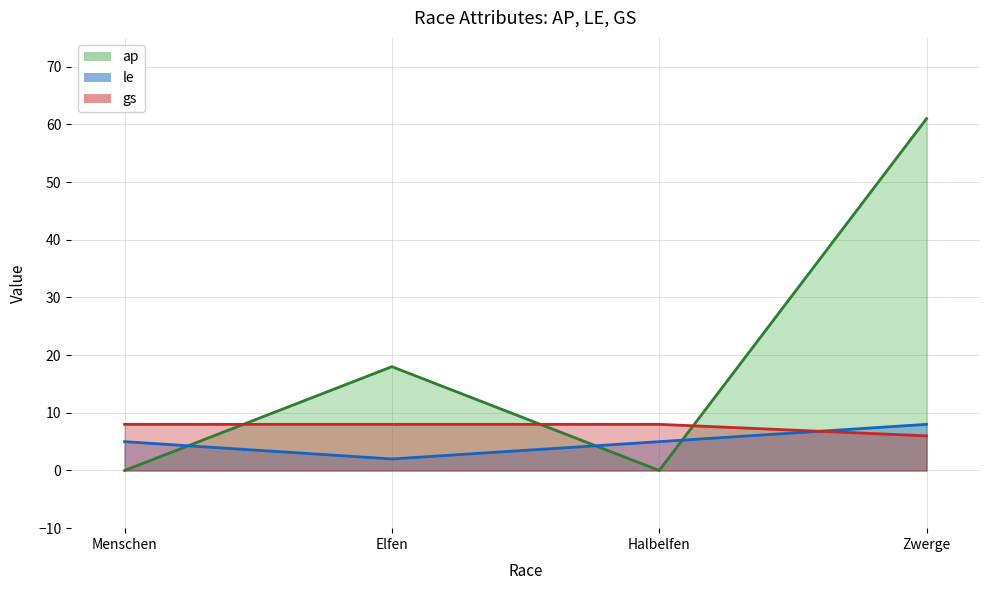

What is the label of the 3rd point from the right?

Elfen